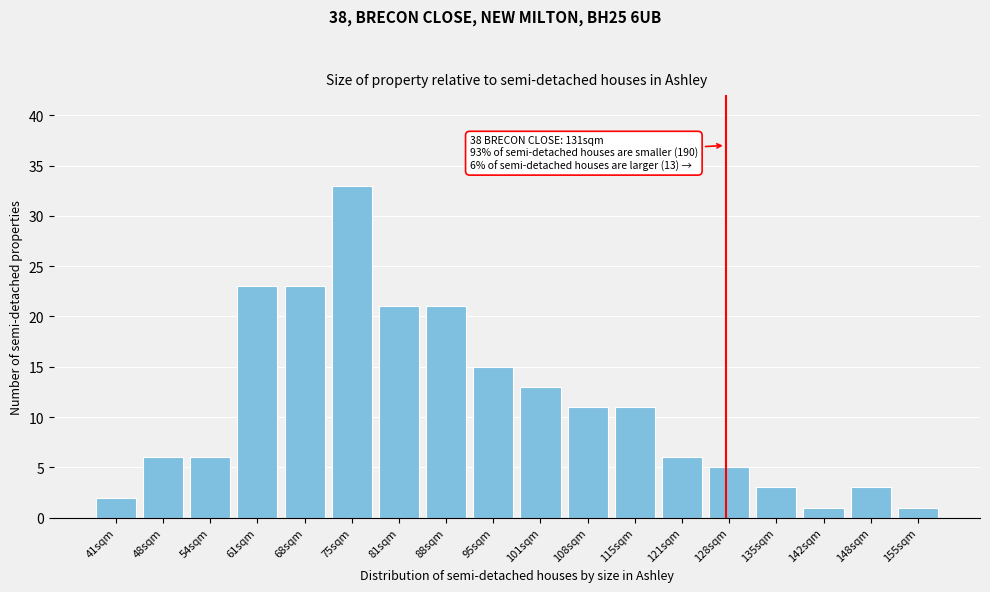

Reading left to right, what are all the values shown in this chart?

41sqm=2	48sqm=6	54sqm=6	61sqm=23	68sqm=23	75sqm=33	81sqm=21	88sqm=21	95sqm=15	101sqm=13	108sqm=11	115sqm=11	121sqm=6	128sqm=5	135sqm=3	142sqm=1	148sqm=3	155sqm=1